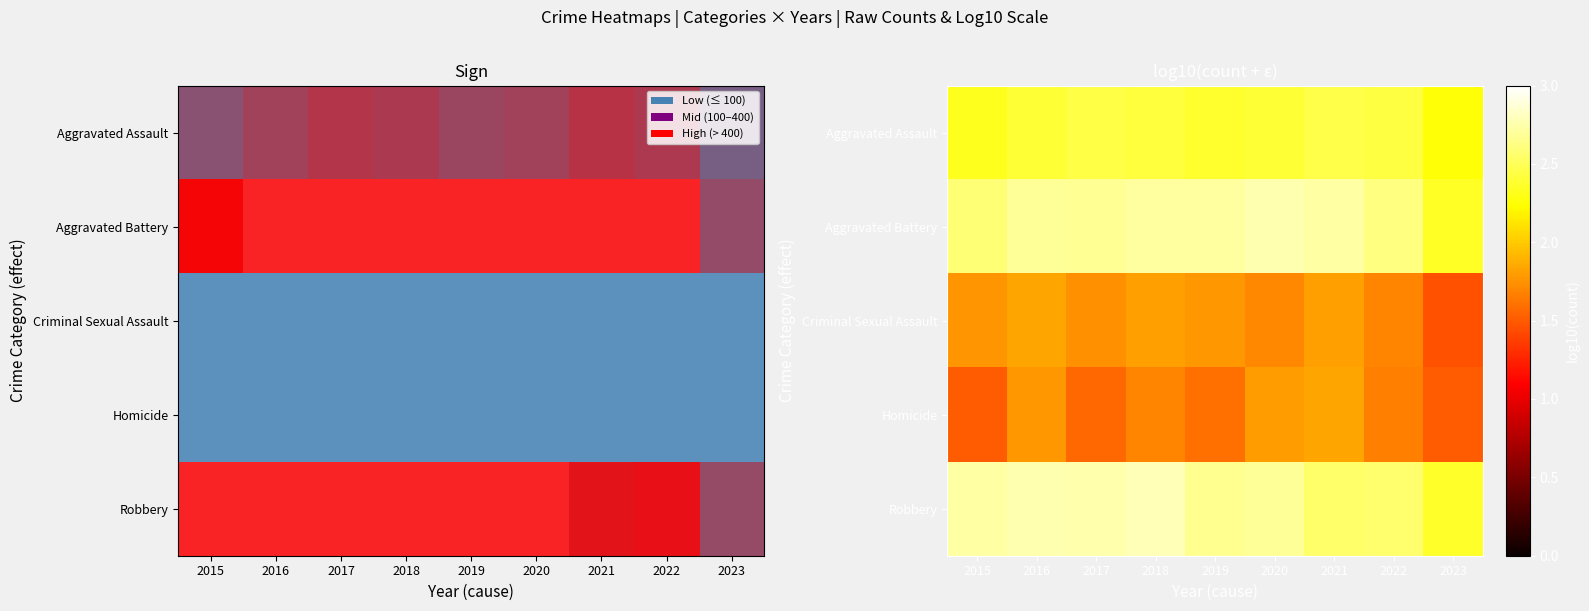

At 2021, list the series in order from smallest to largest.

Criminal Sexual Assault, Homicide, Aggravated Assault, Robbery, Aggravated Battery